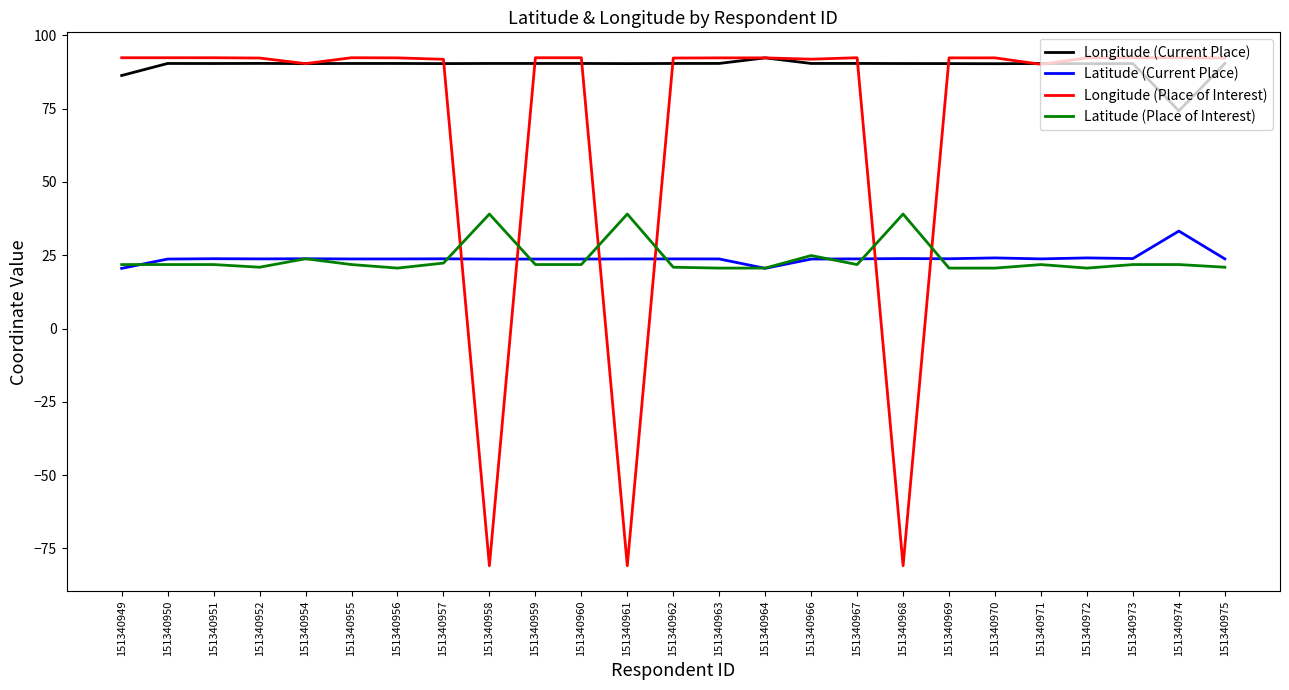

At how many categories does at least one series exceed 23?

25